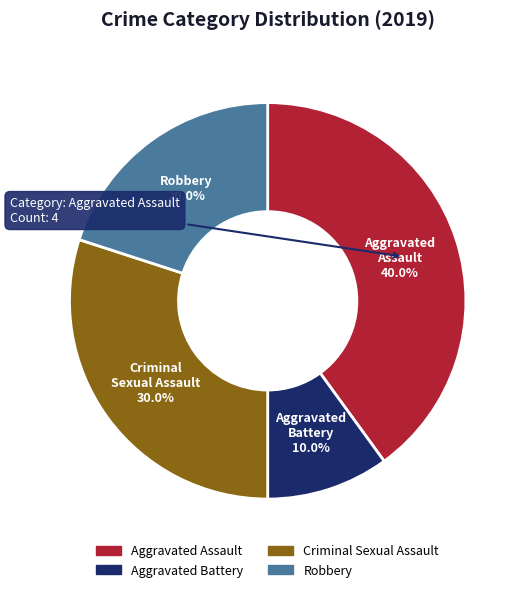

Is there a majority slice in this chart?

No